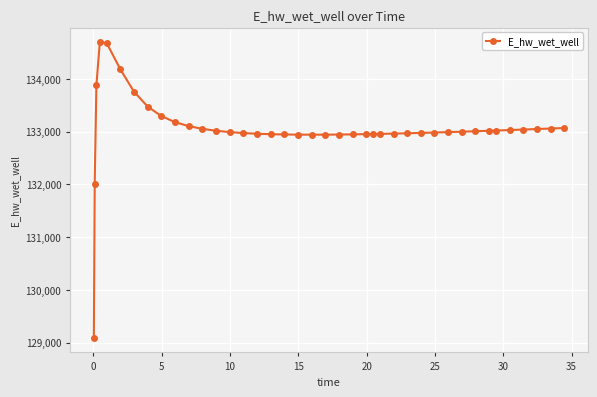

What is the greatest value displayed?

134691.9